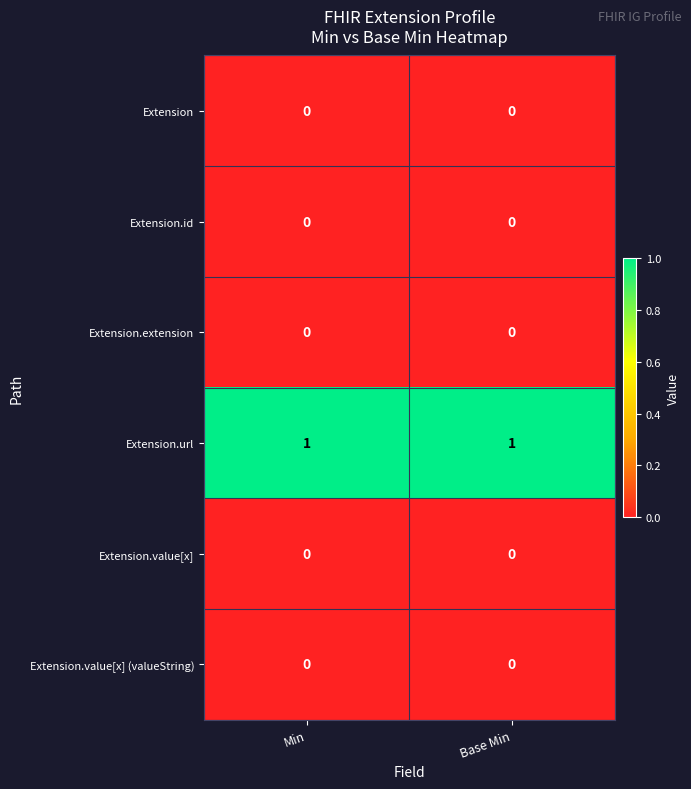

The value of Extension.extension at Base Min is 0. True or false?

True